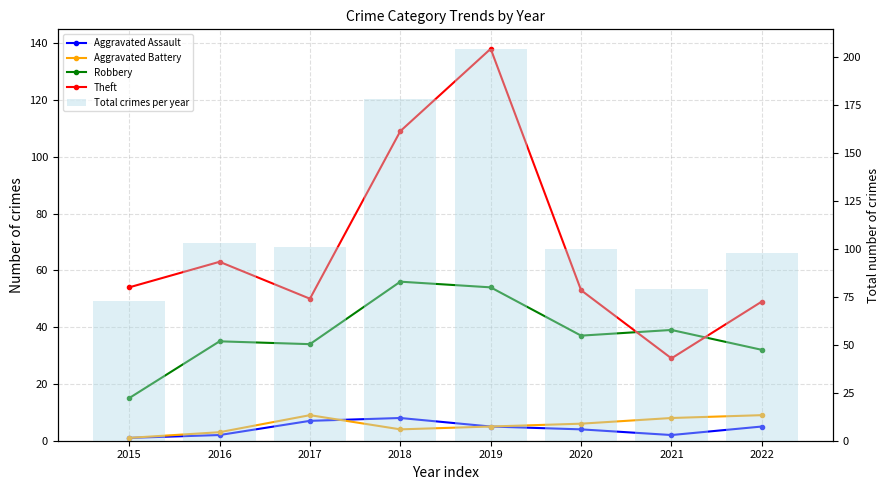

At which category does the chart reach its minimum across all series?

2015